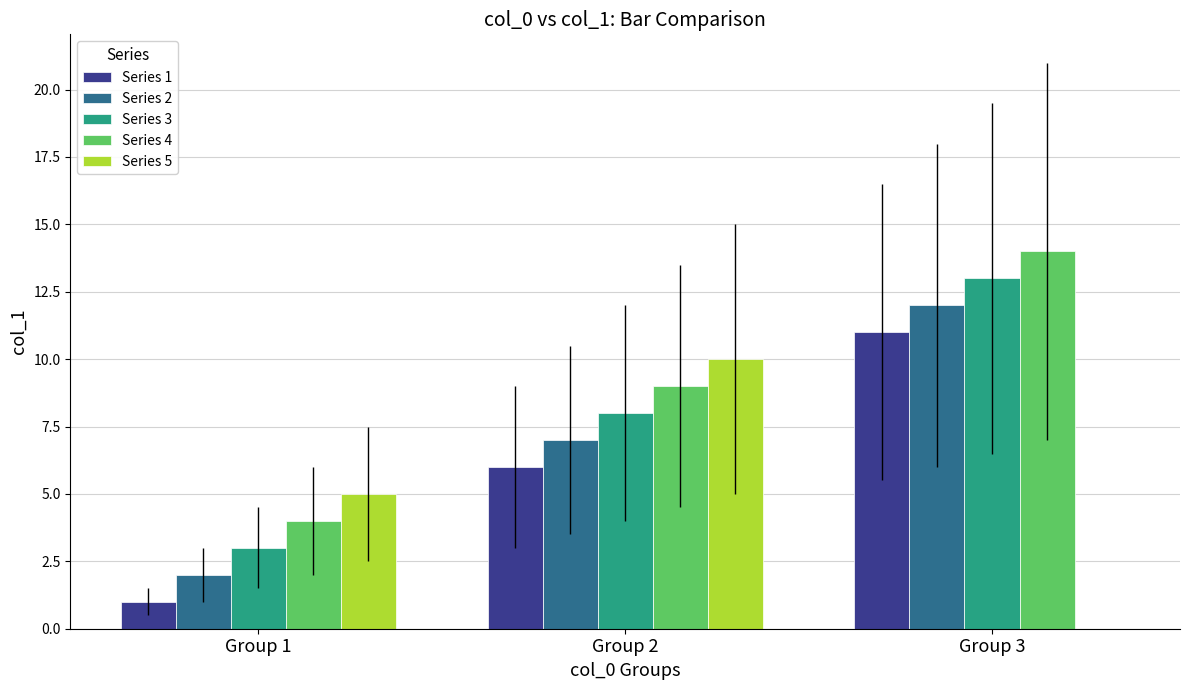

What is the maximum value shown in the chart?

14